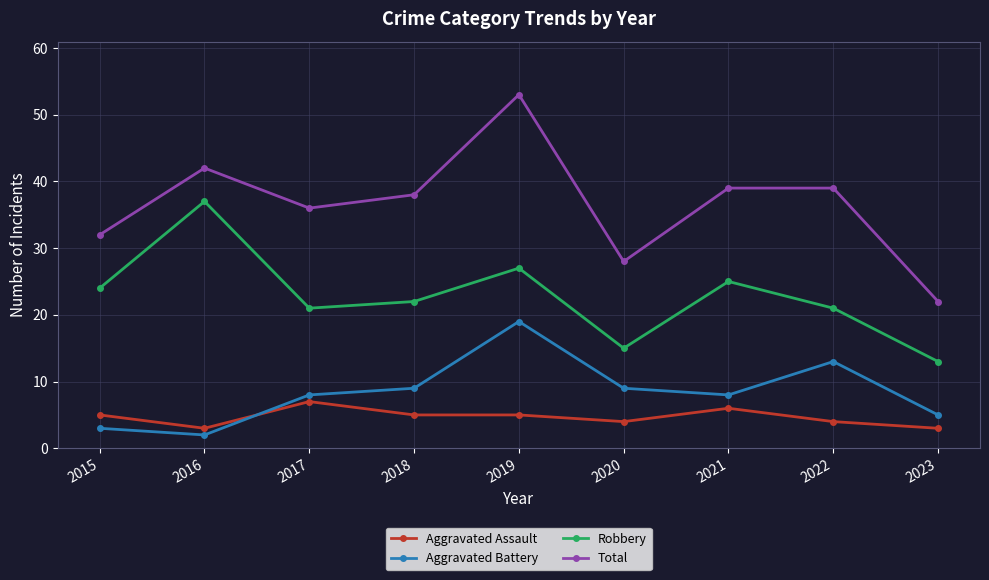

What is the difference between the second highest and minimum values in the Total series?

20